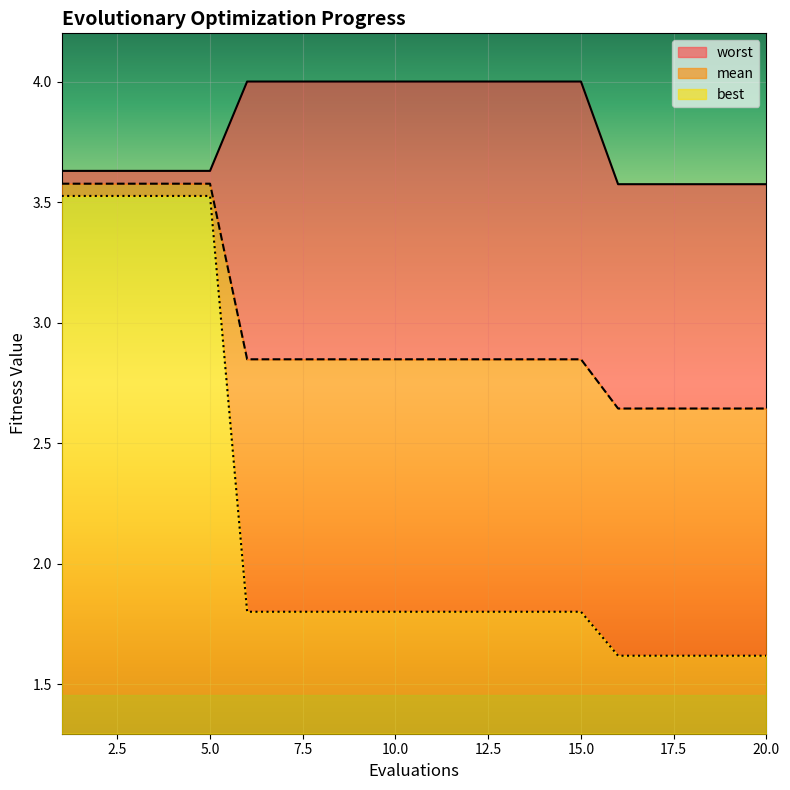

Reading right to left, extract all data points from this chart.

mean: 2.6	2.6	2.6	2.6	2.6	2.8	2.8	2.8	2.8	2.8	2.8	2.8	2.8	2.8	2.8	3.6	3.6	3.6	3.6	3.6
best: 1.6	1.6	1.6	1.6	1.6	1.8	1.8	1.8	1.8	1.8	1.8	1.8	1.8	1.8	1.8	3.5	3.5	3.5	3.5	3.5
worst: 3.6	3.6	3.6	3.6	3.6	4.0	4.0	4.0	4.0	4.0	4.0	4.0	4.0	4.0	4.0	3.6	3.6	3.6	3.6	3.6